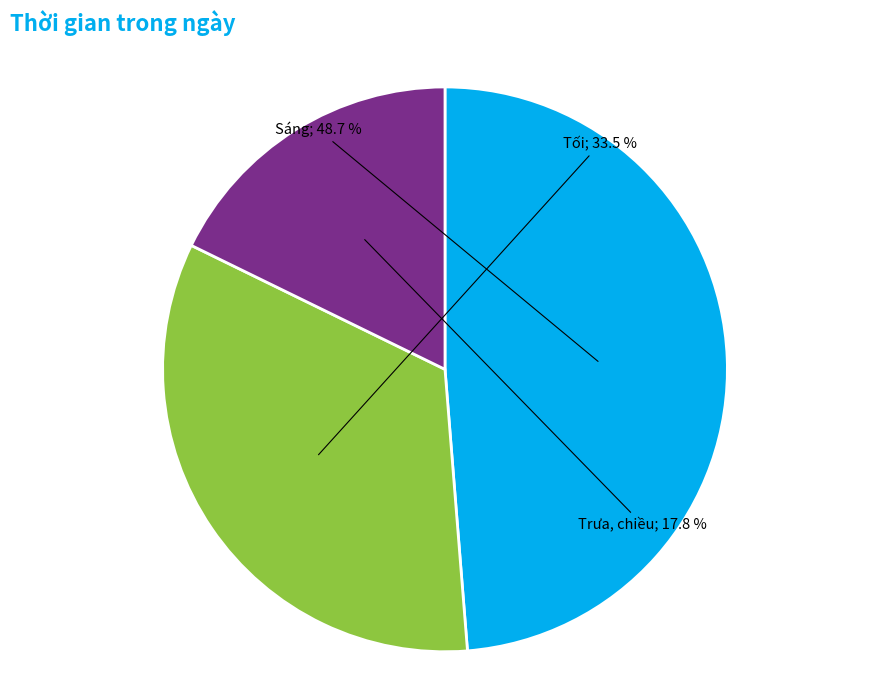

Does any single category account for the majority?

No